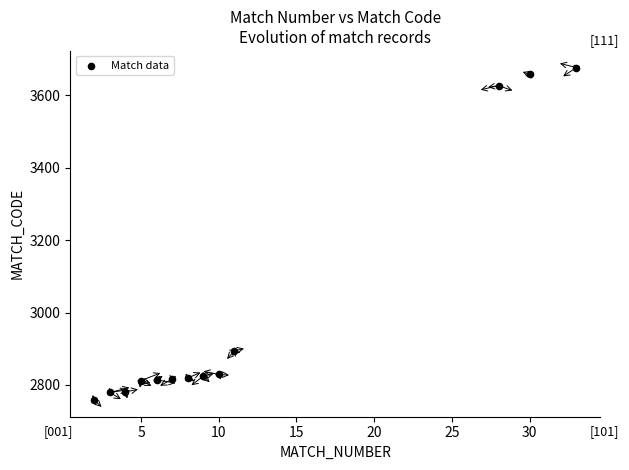

What is the range of Y values (max minus min)?

919